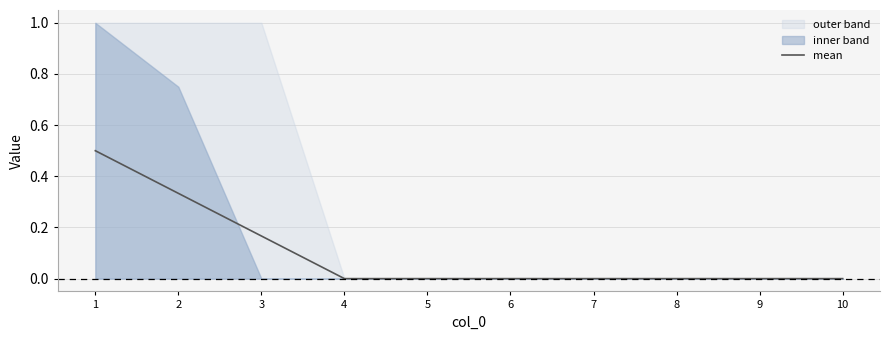

Reading right to left, transcribe all the data shown in this chart.

10=0.0	9=0.0	8=0.0	7=0.0	6=0.0	5=0.0	4=0.0	3=0.2	2=0.3	1=0.5